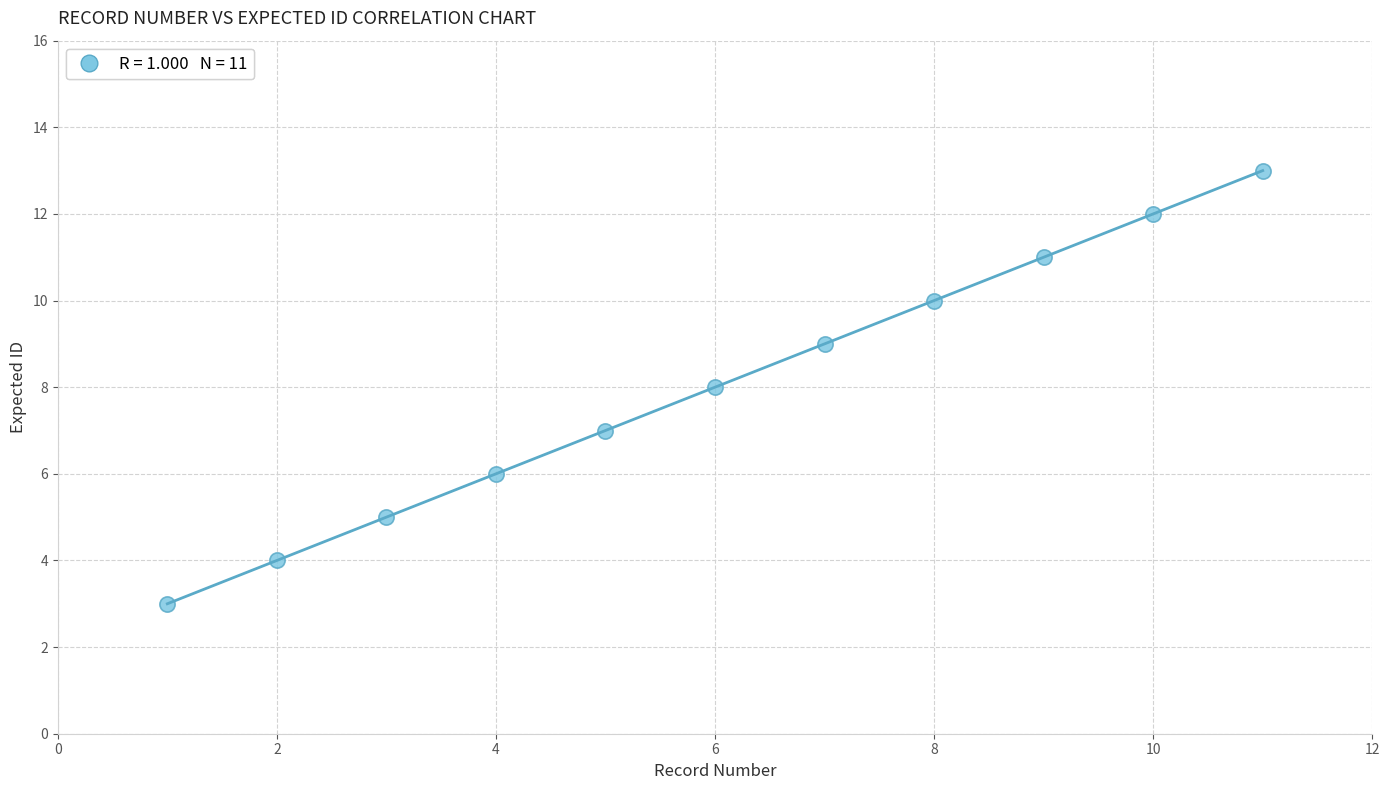

What is the average Y value?

8